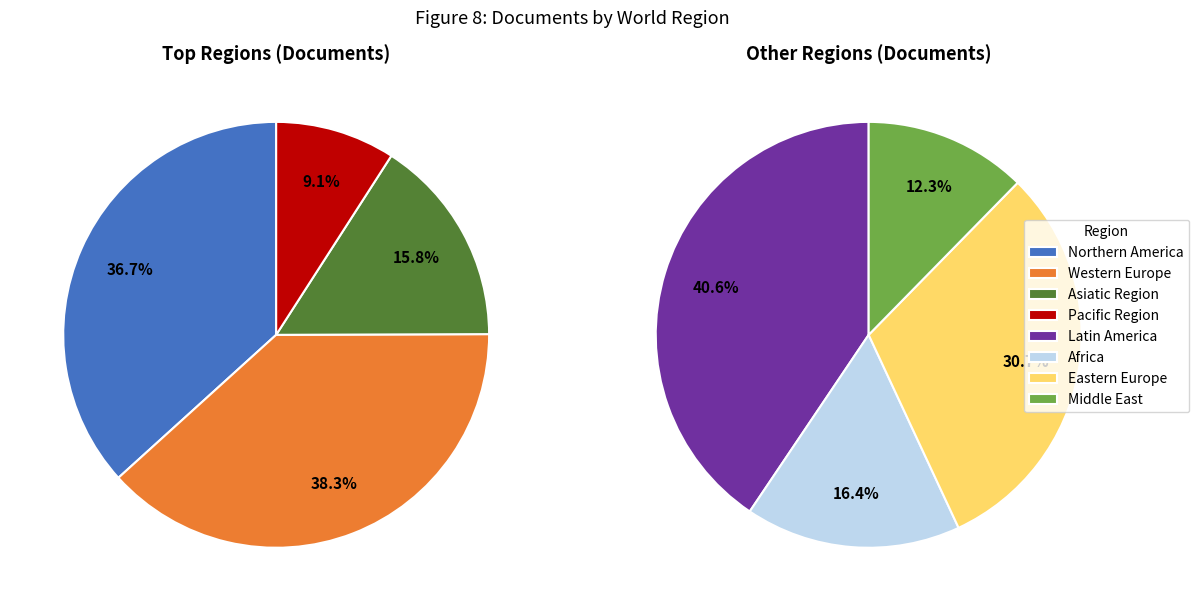

How many segments does this pie chart have?

8